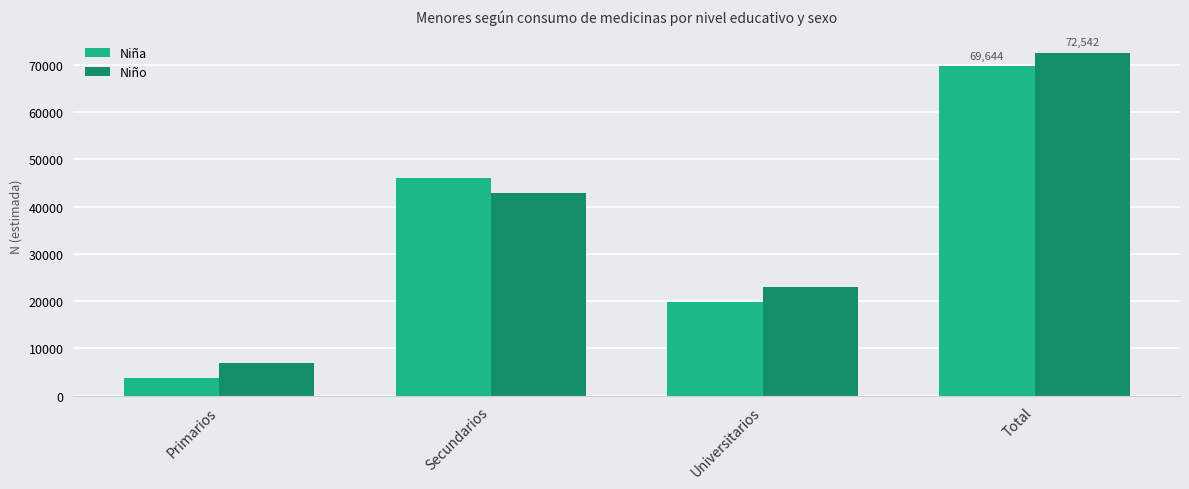

What is the label of the 4th bar from the right?

Primarios